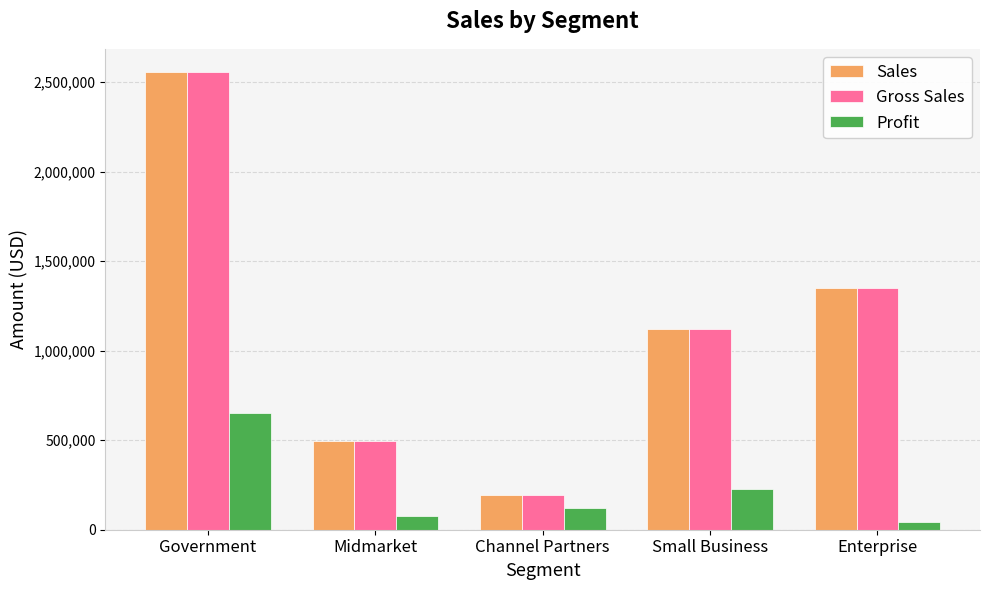

Where does the Profit series first go above 121578?

Government